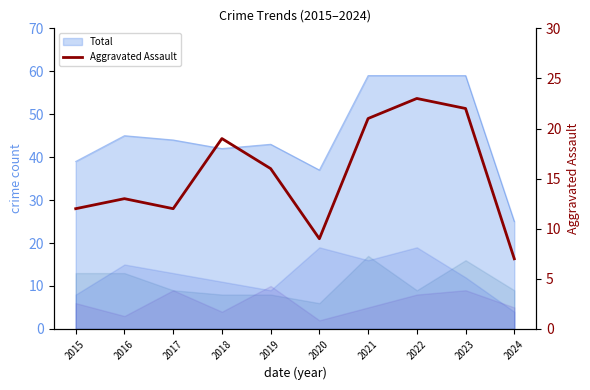

Which label corresponds to the smallest value in the chart?

2024